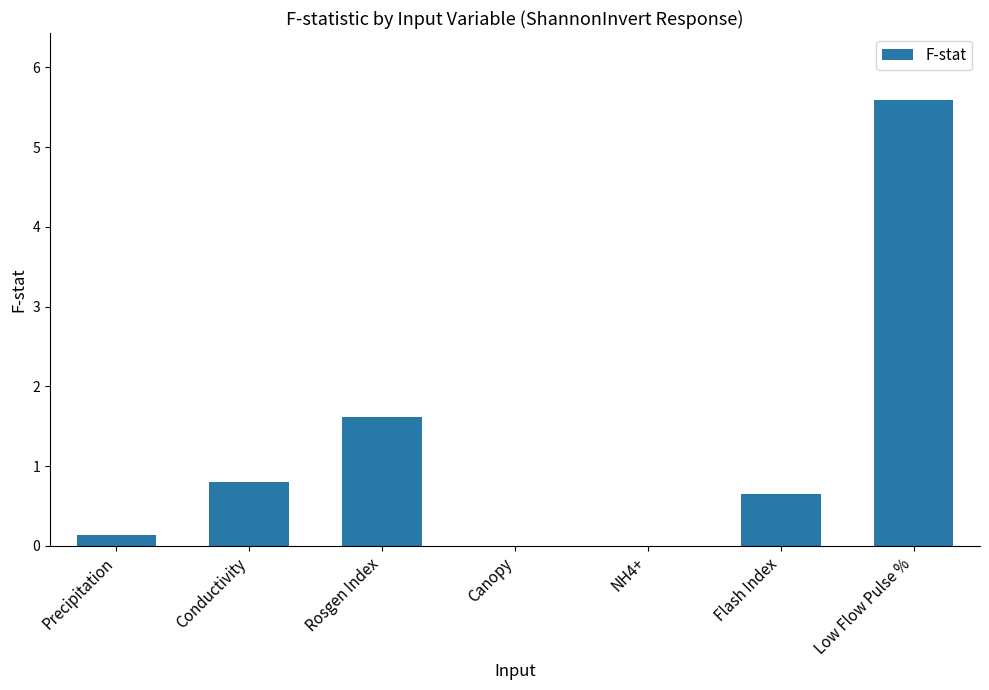

What is the approximate value at Low Flow Pulse %?

5.6